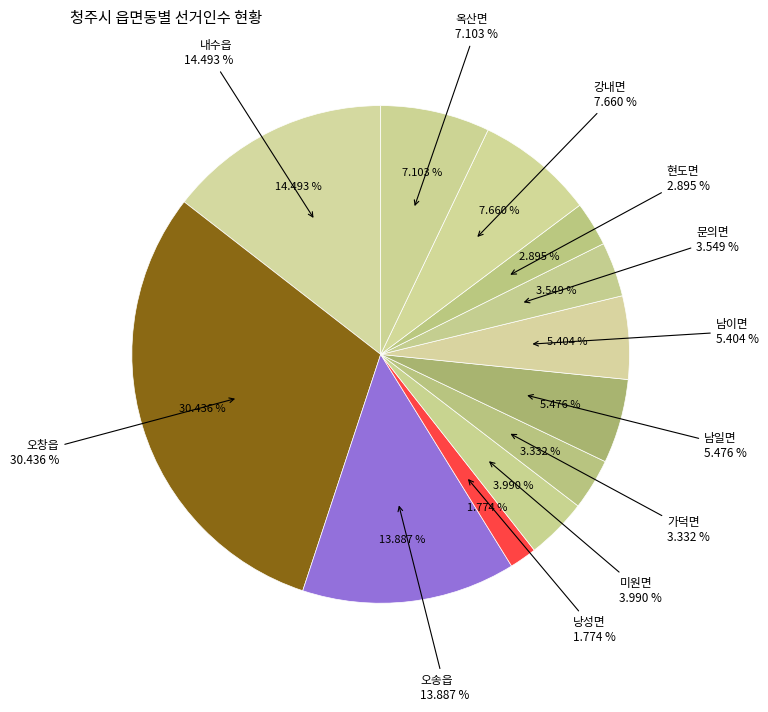

What is the ratio of the value at 문의면 to the value at 오송읍?

0.3